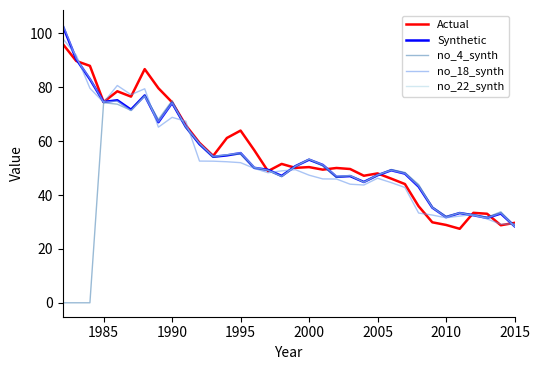

What is the greatest value displayed?

103.5